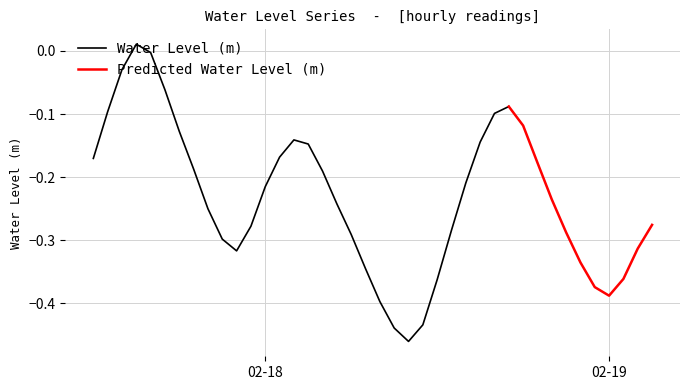

At which label does the data first exceed 0?

2024-02-17 15:00:00